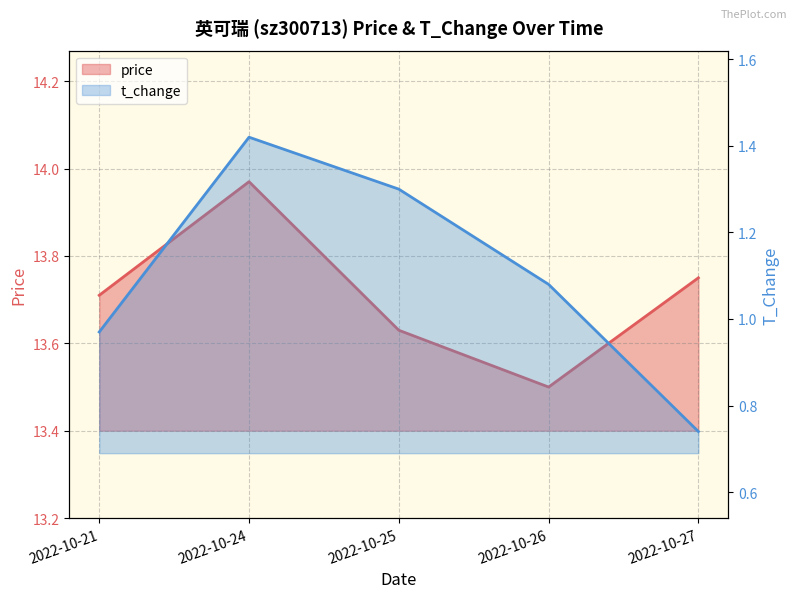

Does the chart display data point markers on the line(s)?

No